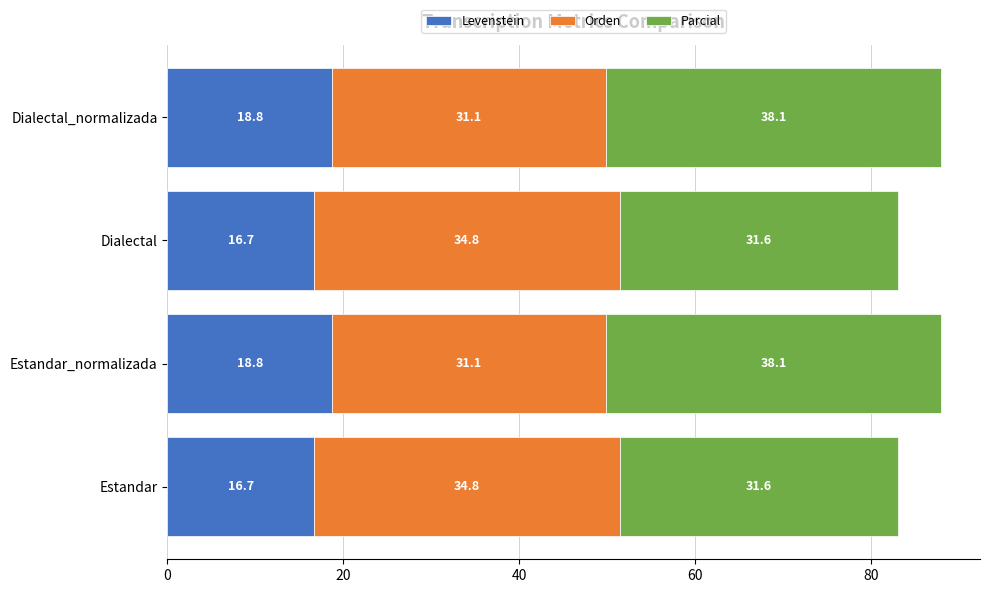

What is the difference between the second highest and minimum values in the Levenstein series?

2.1